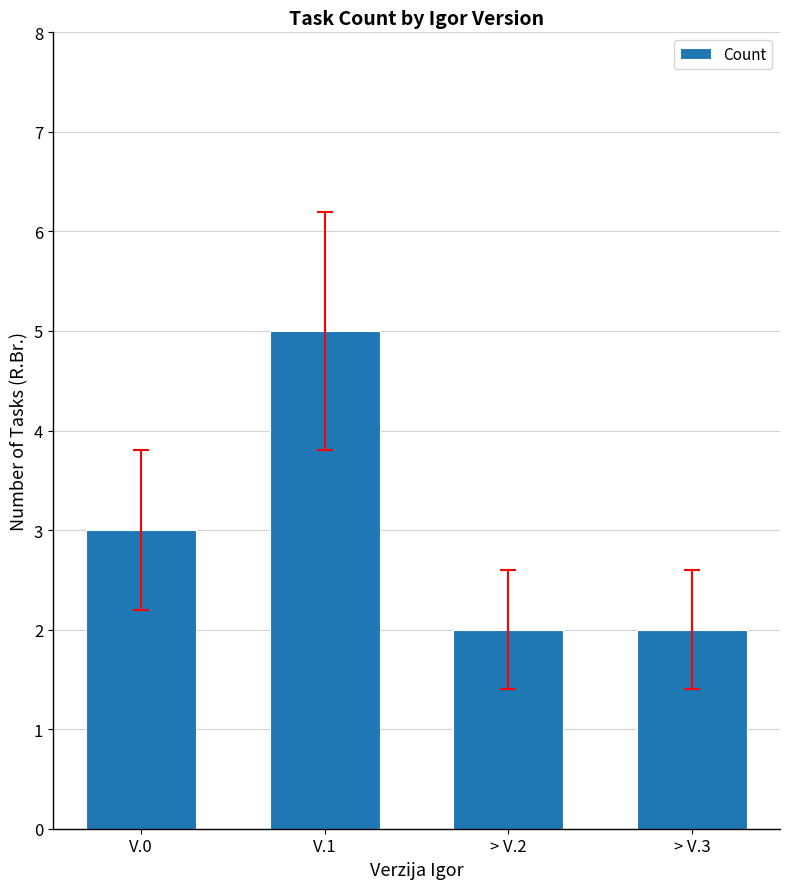

Reading right to left, what are all the values shown in this chart?

> V.3=2	> V.2=2	V.1=5	V.0=3